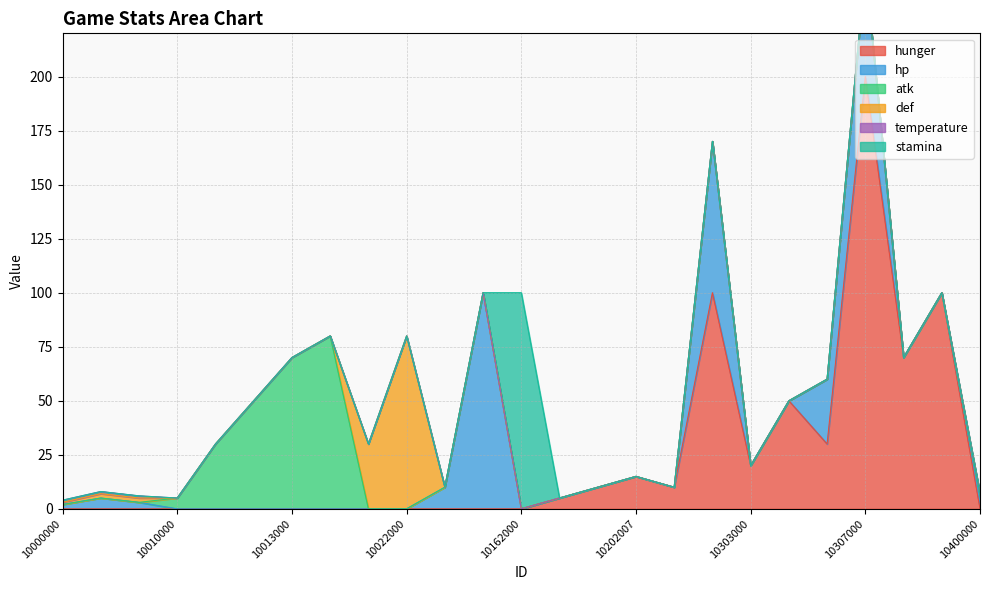

What is the greatest value displayed?

200